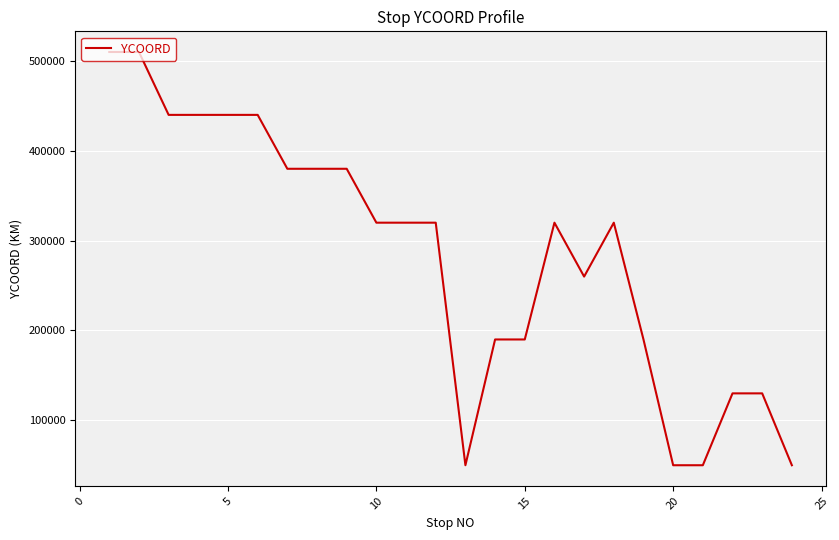

What is the smallest value displayed?

50000